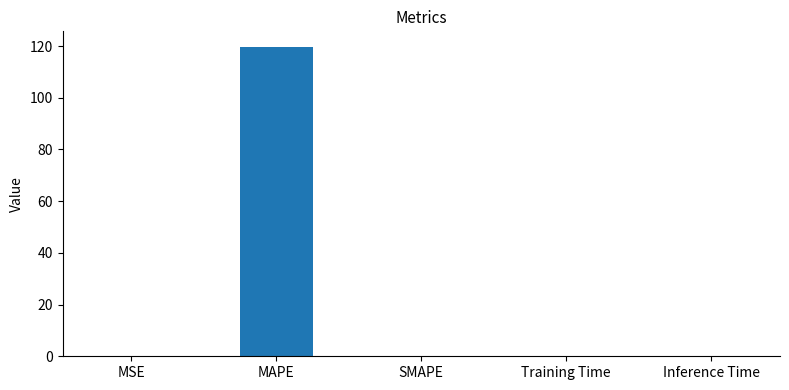

Read the value at MAPE.

119.7